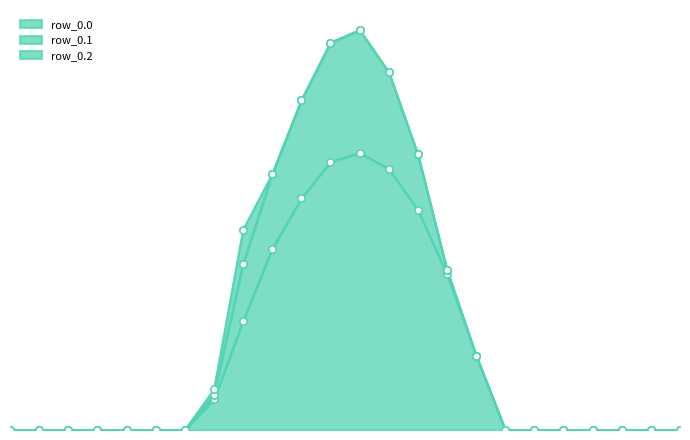

At which category is the sum across all series the highest?

12